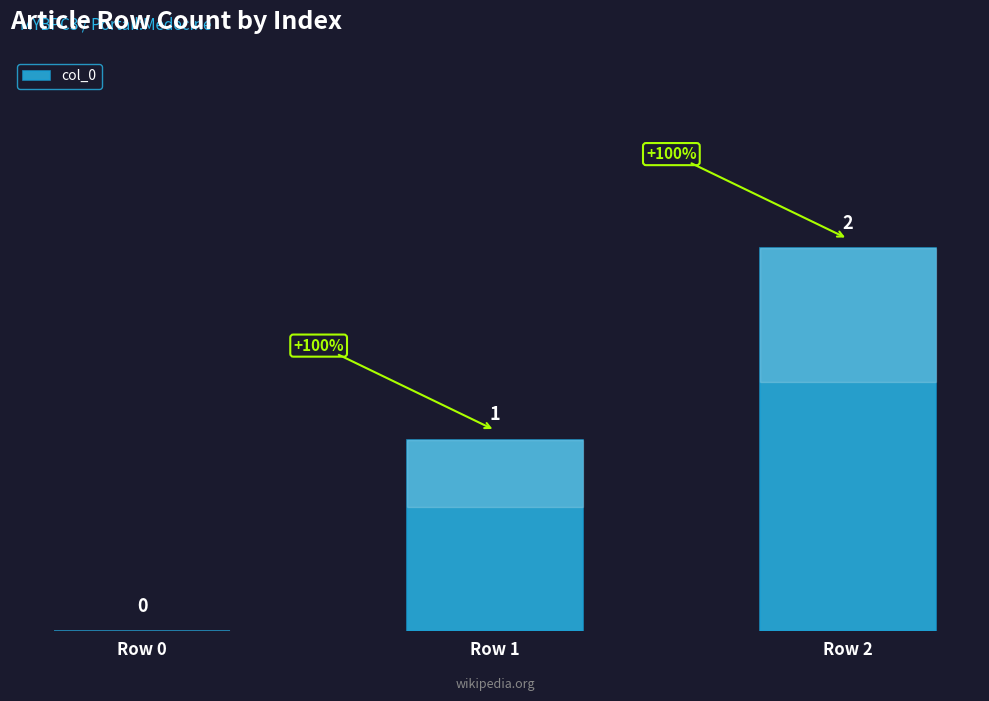

What is the sum of all values?

3